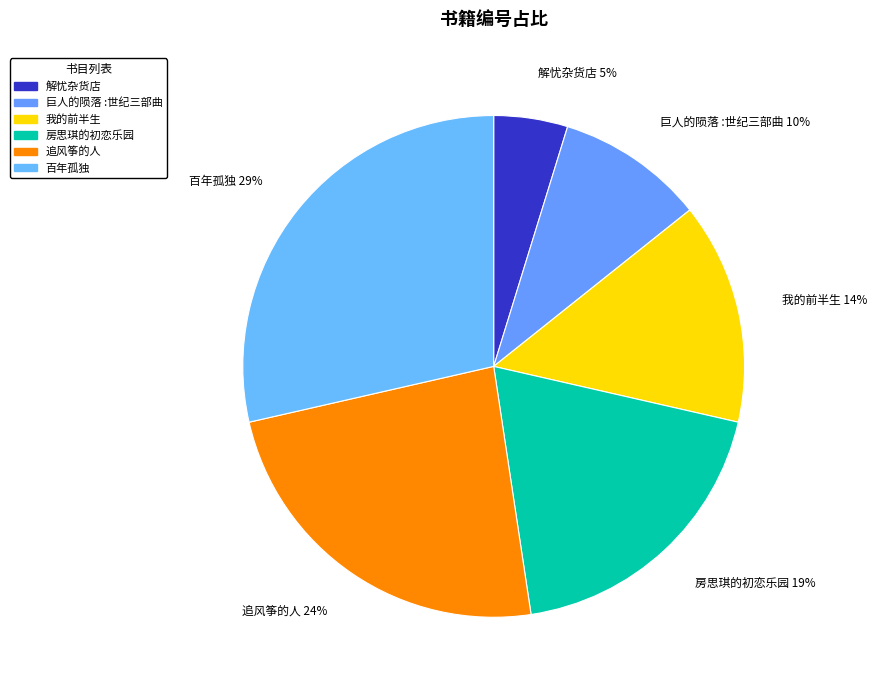

To the nearest percent, what portion does 巨人的陨落 :世纪三部曲 represent?

10%